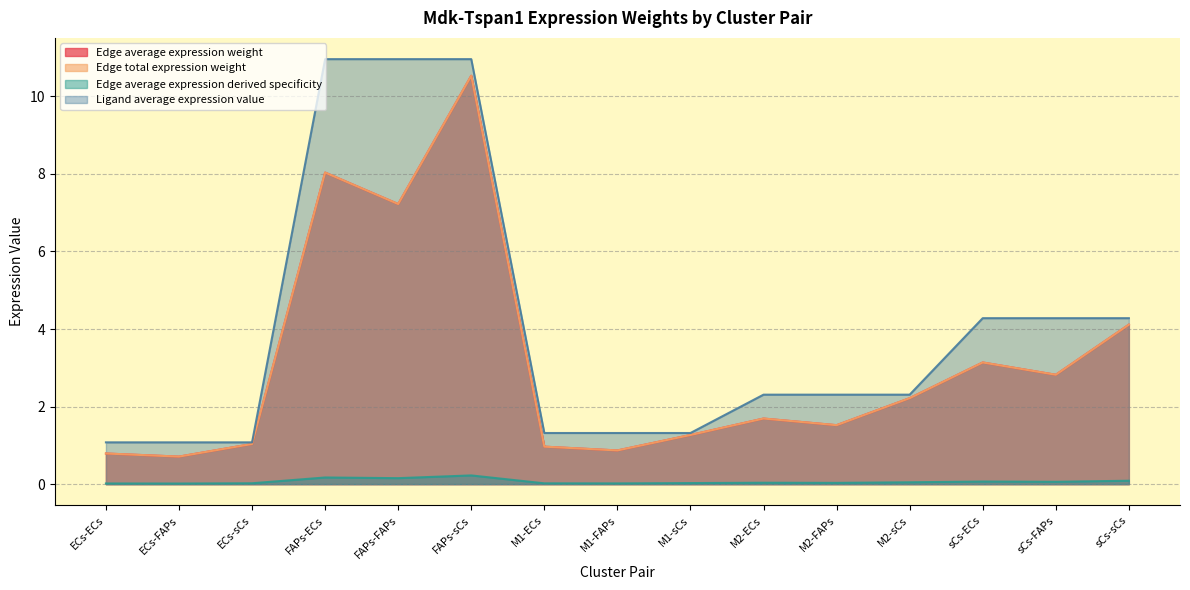

At sCs-FAPs, list the series in order from largest to smallest.

Ligand average expression value, Edge average expression weight, Edge total expression weight, Edge average expression derived specificity